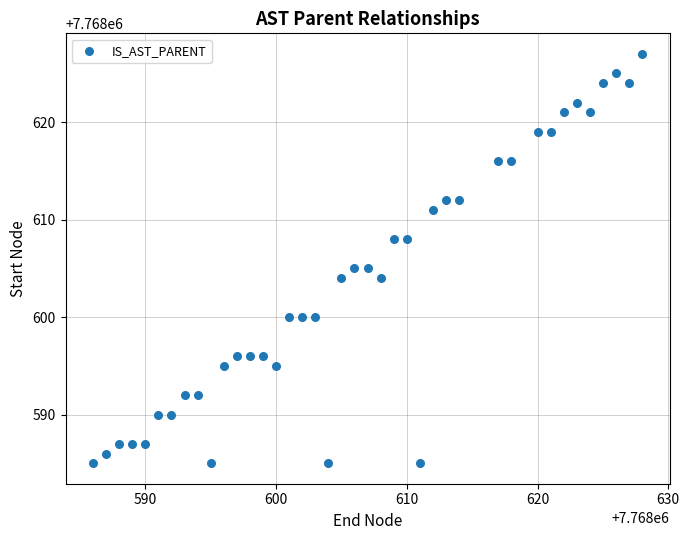

What is the range of Y values (max minus min)?

42